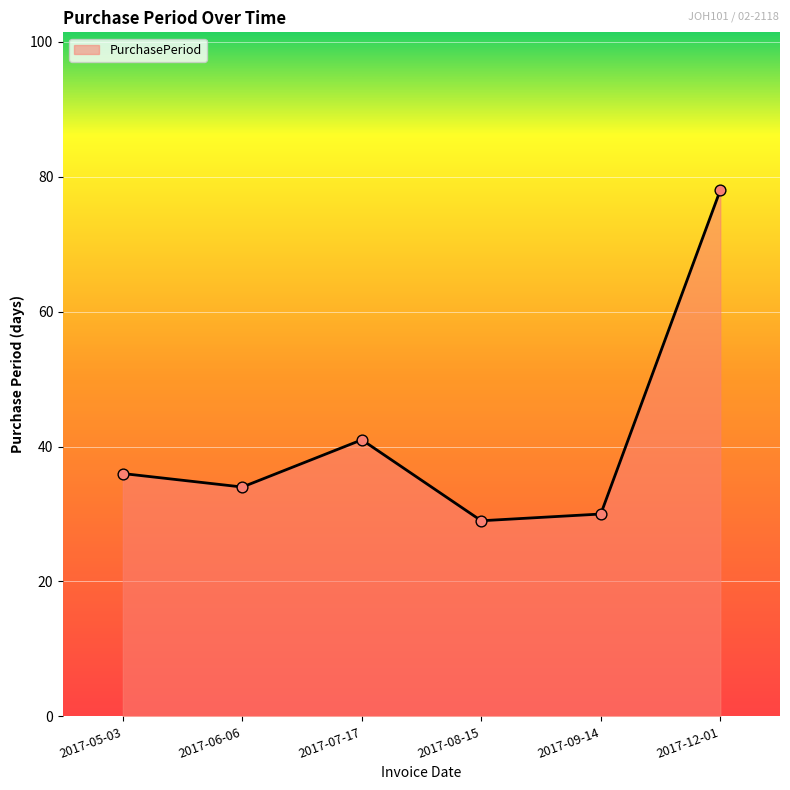

Which has a higher value, 2017-05-03 or 2017-09-14?

2017-05-03